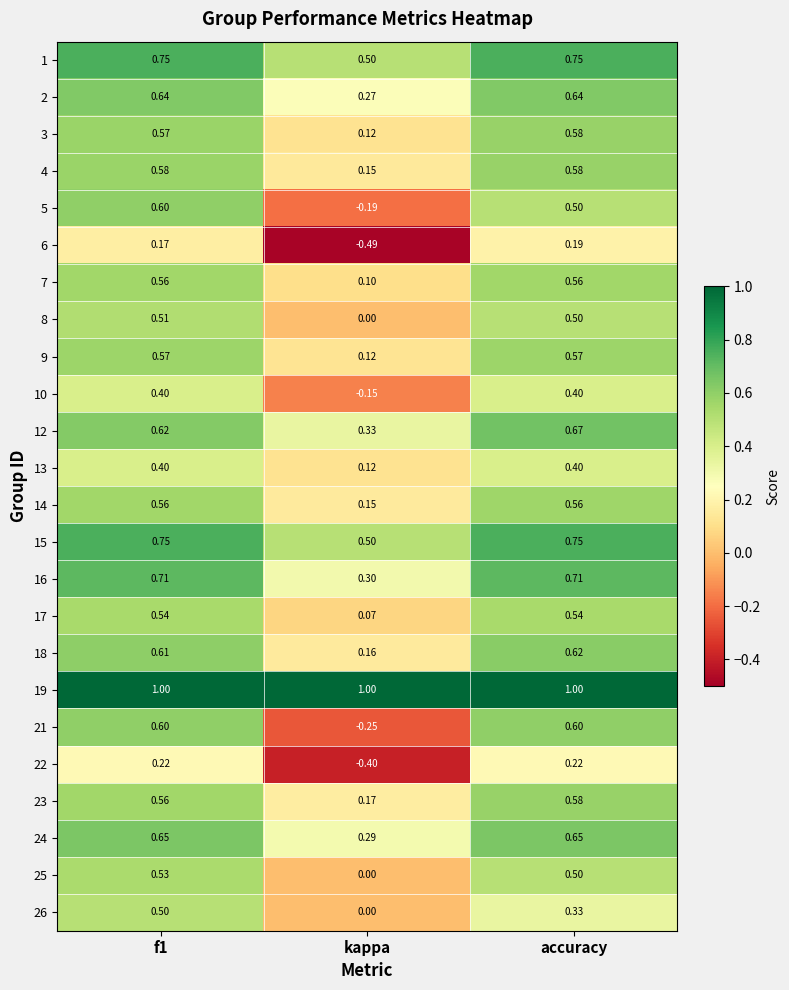

At which label is 10 closest to 0?

kappa